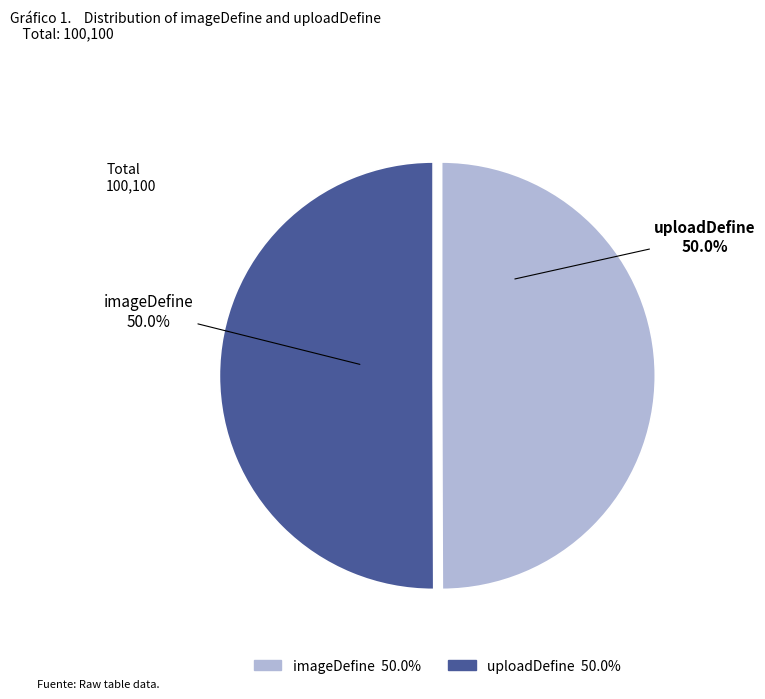

Is it true that imageDefine is 50% of the pie?

True